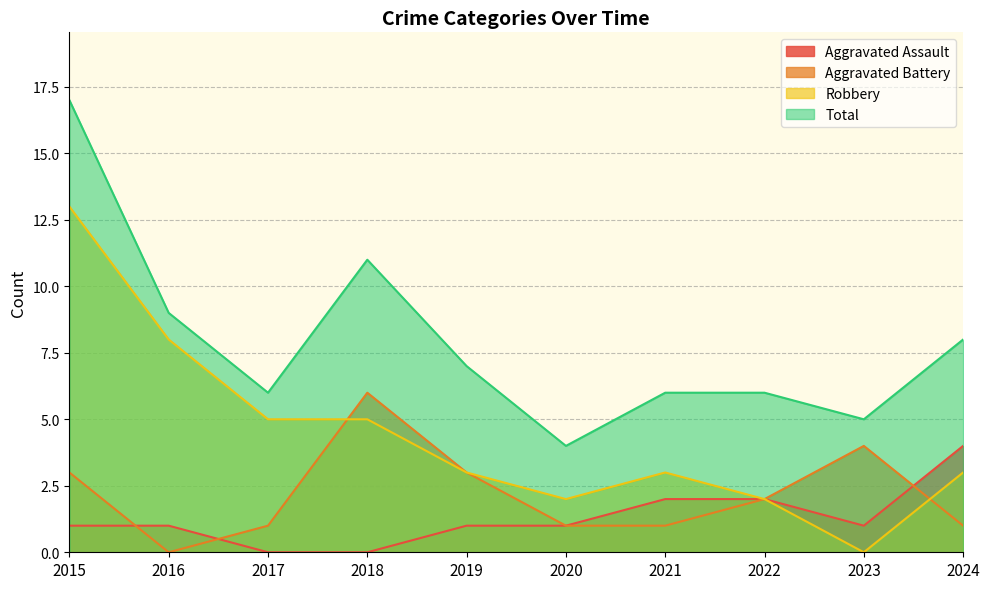

Reading left to right, extract all data points from this chart.

Aggravated Assault: 2015=1	2016=1	2017=0	2018=0	2019=1	2020=1	2021=2	2022=2	2023=1	2024=4
Aggravated Battery: 2015=3	2016=0	2017=1	2018=6	2019=3	2020=1	2021=1	2022=2	2023=4	2024=1
Robbery: 2015=13	2016=8	2017=5	2018=5	2019=3	2020=2	2021=3	2022=2	2023=0	2024=3
Total: 2015=17	2016=9	2017=6	2018=11	2019=7	2020=4	2021=6	2022=6	2023=5	2024=8